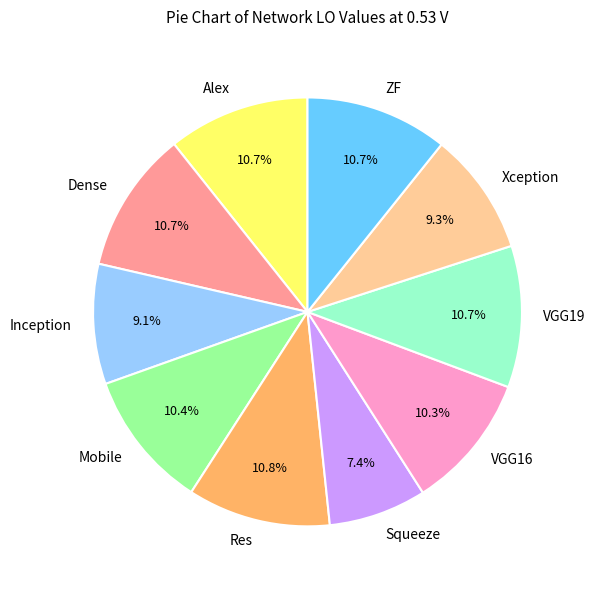

True or false: VGG16 accounts for 21% of the total.

False